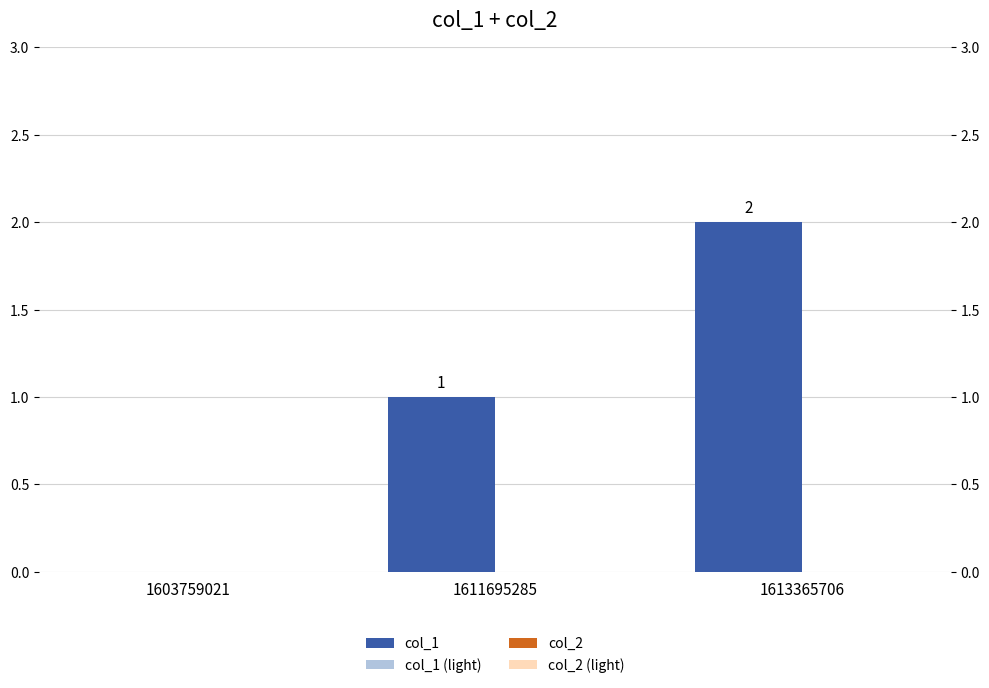

Rank the series by their maximum value, from highest to lowest.

col_1, col_1 (light), col_2, col_2 (light)